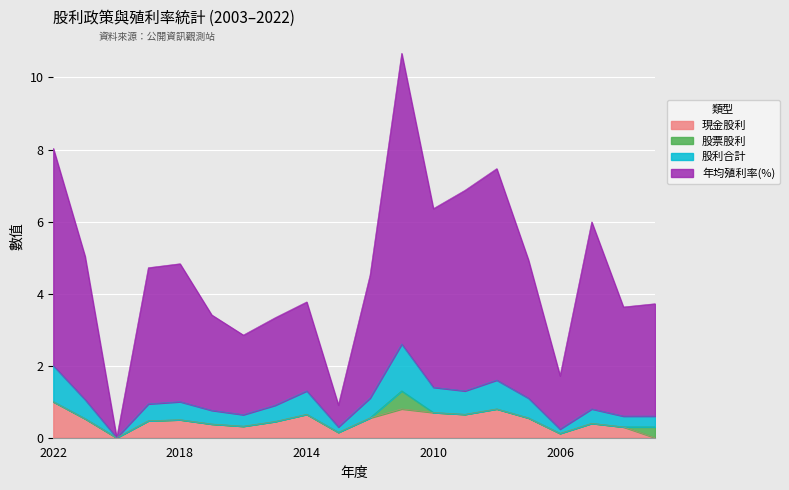

What is the highest value of the 現金股利 series?

1.0